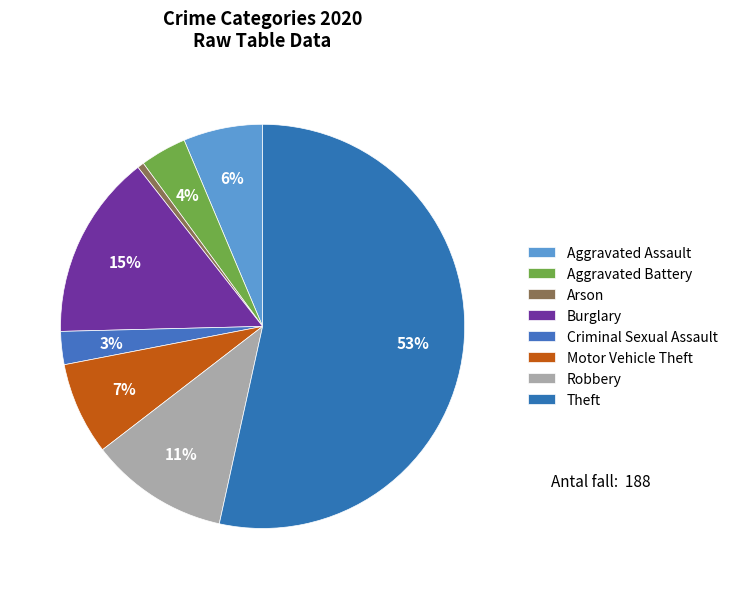

To the nearest percent, what is the difference between the largest and smallest slice percentages?

53%